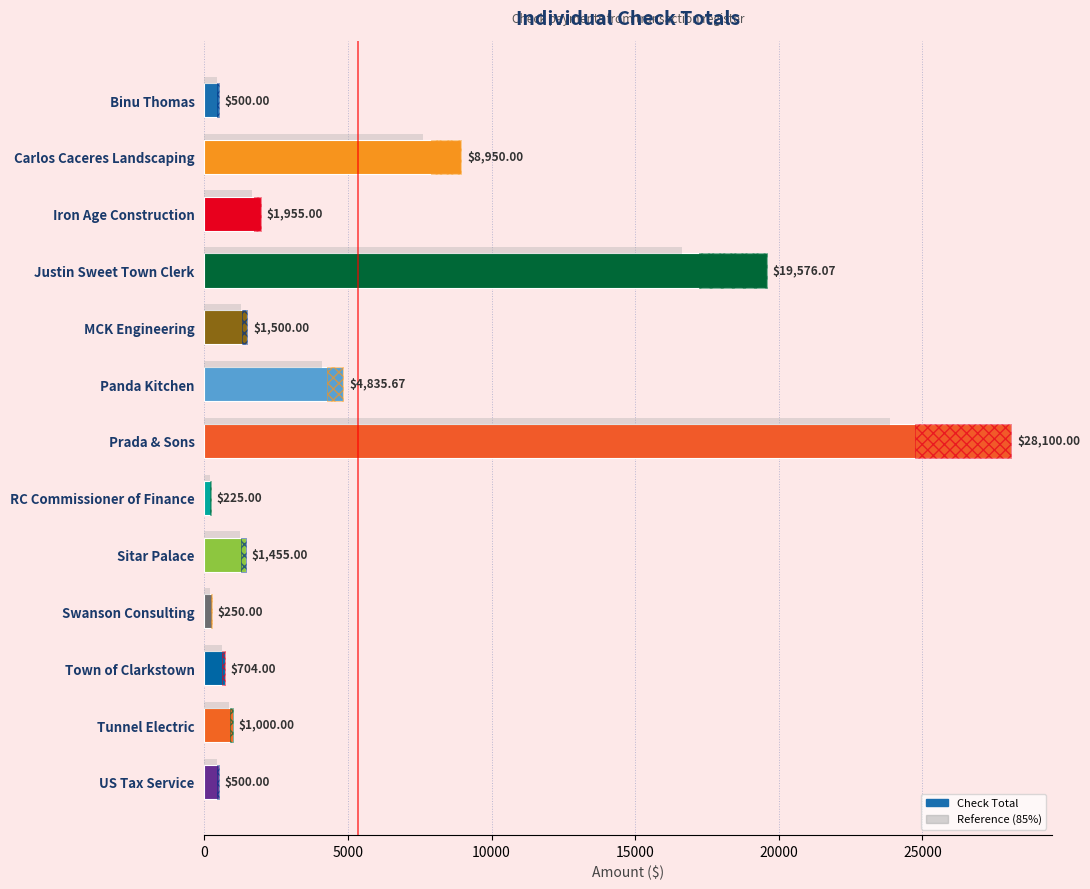

How many groups of bars are there?

13